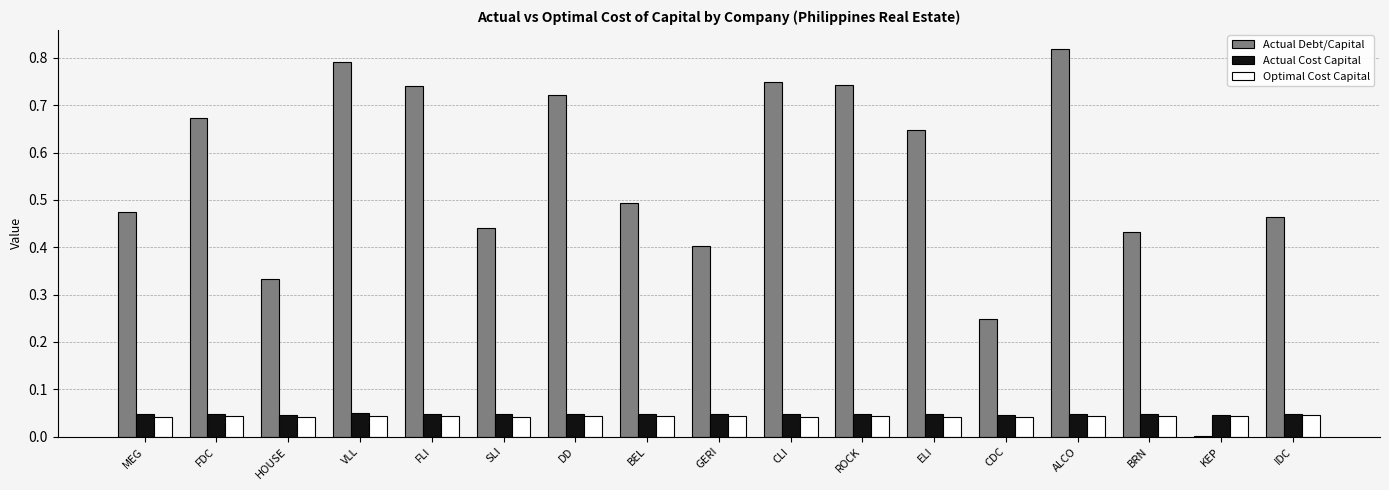

Which series changed the most between CDC and ALCO?

Actual Debt/Capital